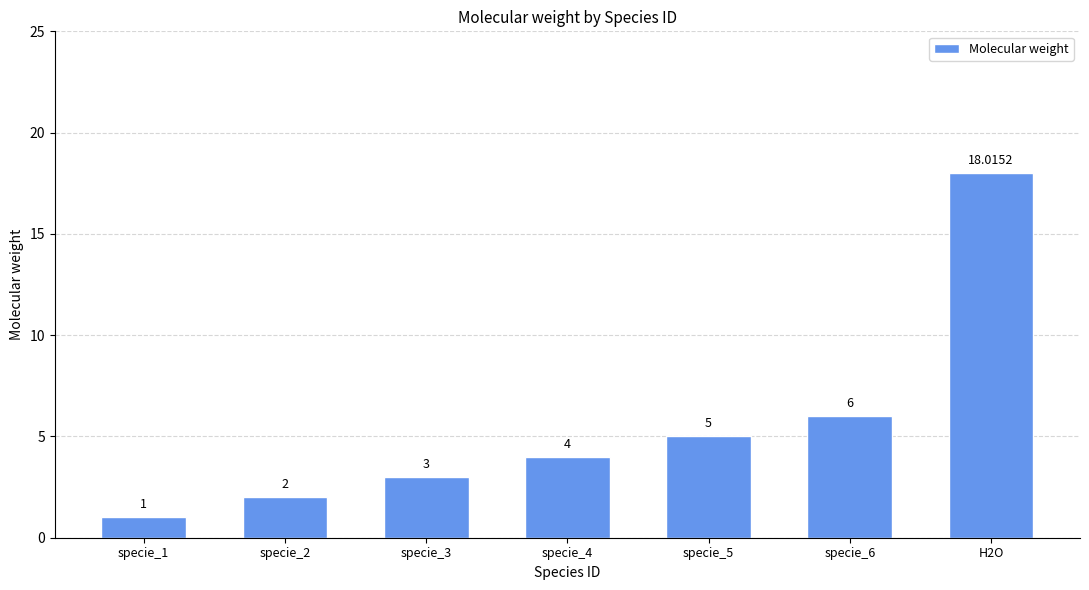

How many data points does each series have?

7